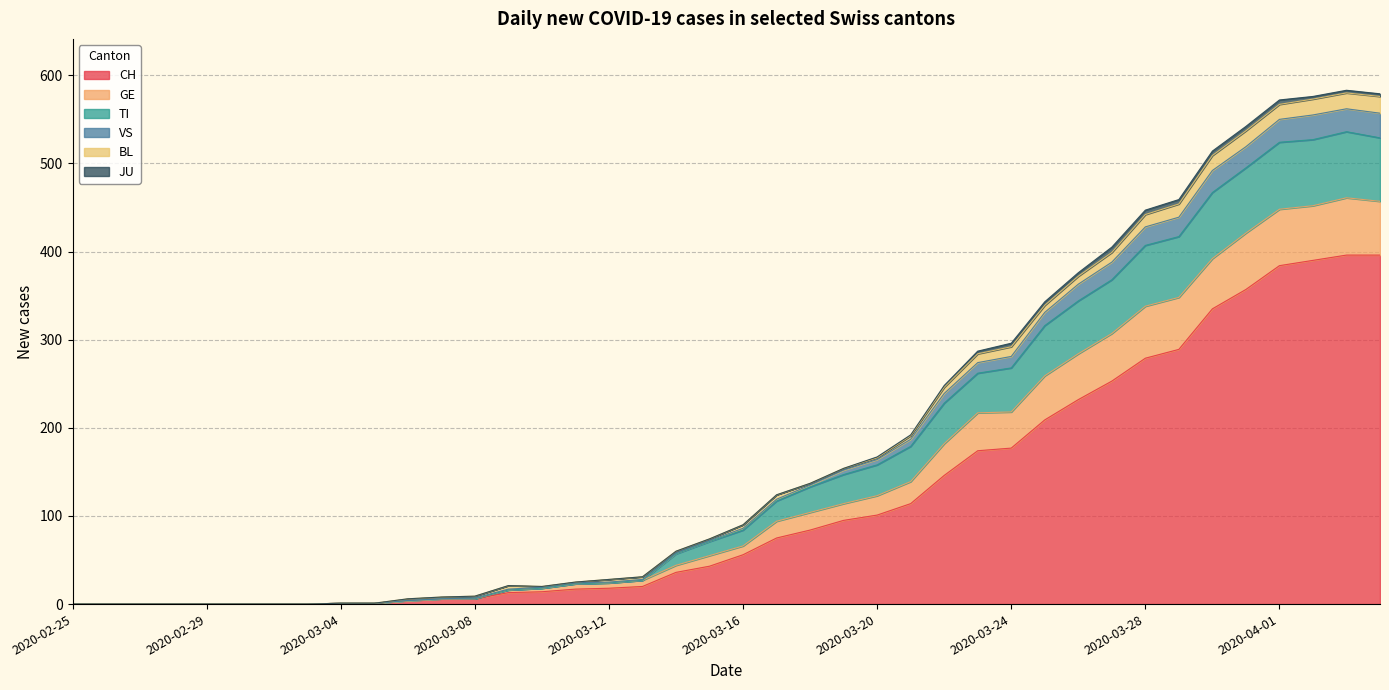

Which series changed the most between 2020-02-27 and 2020-02-29?

CH